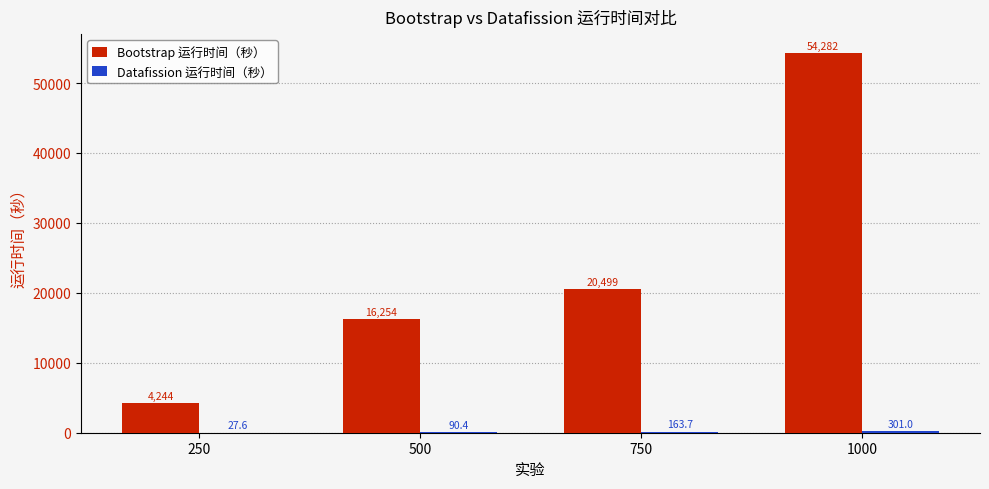

The Bootstrap 运行时间（秒） series shows 16253.7 at 500. True or false?

True